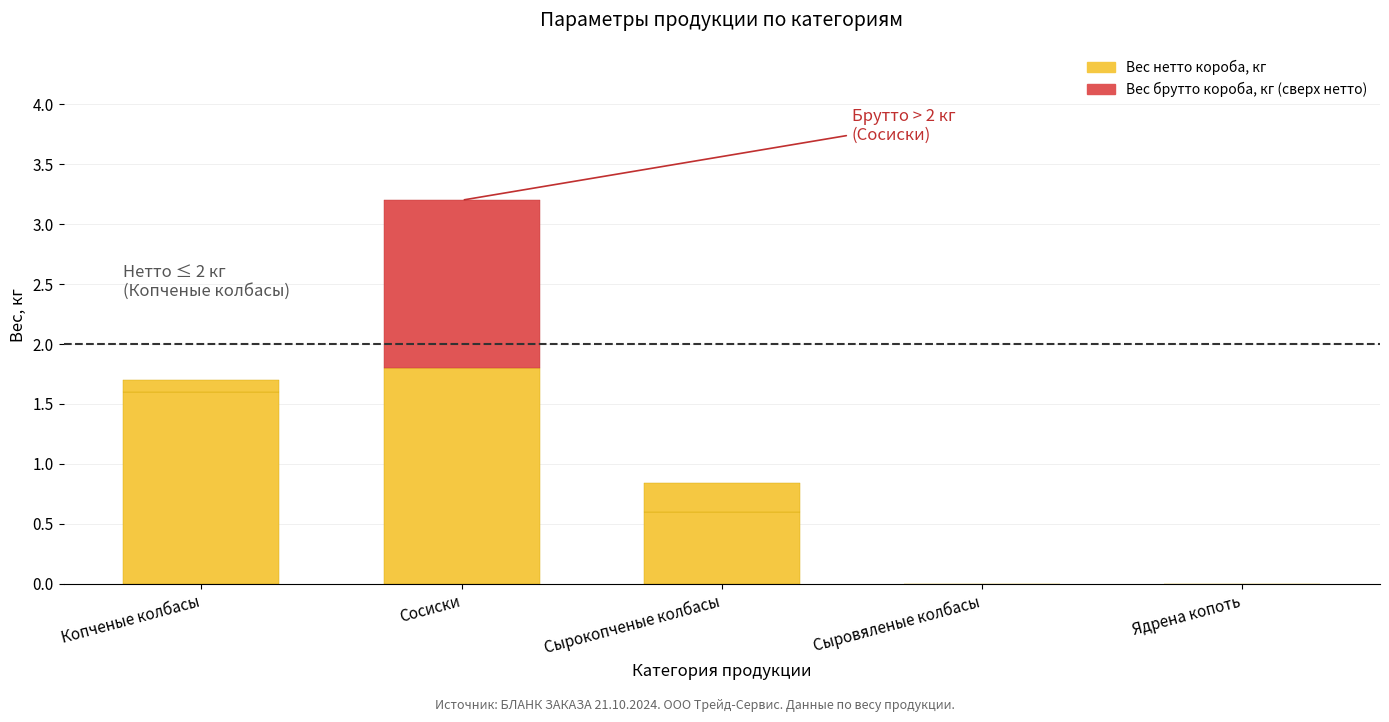

What is the difference between the Вес брутто короба, кг (above base) values at Сыровяленые колбасы and Сырокопченые колбасы?

0.8